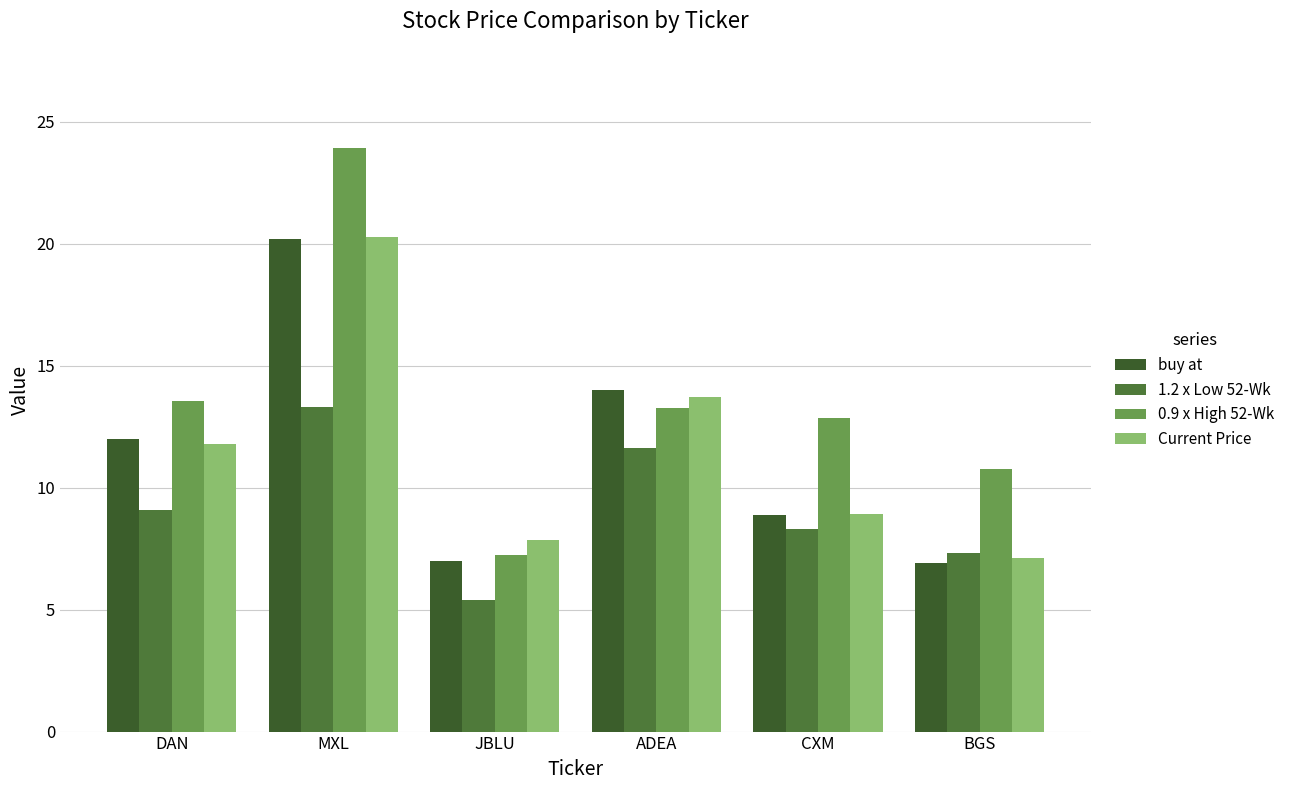

What is the total value across all series at DAN?

46.5